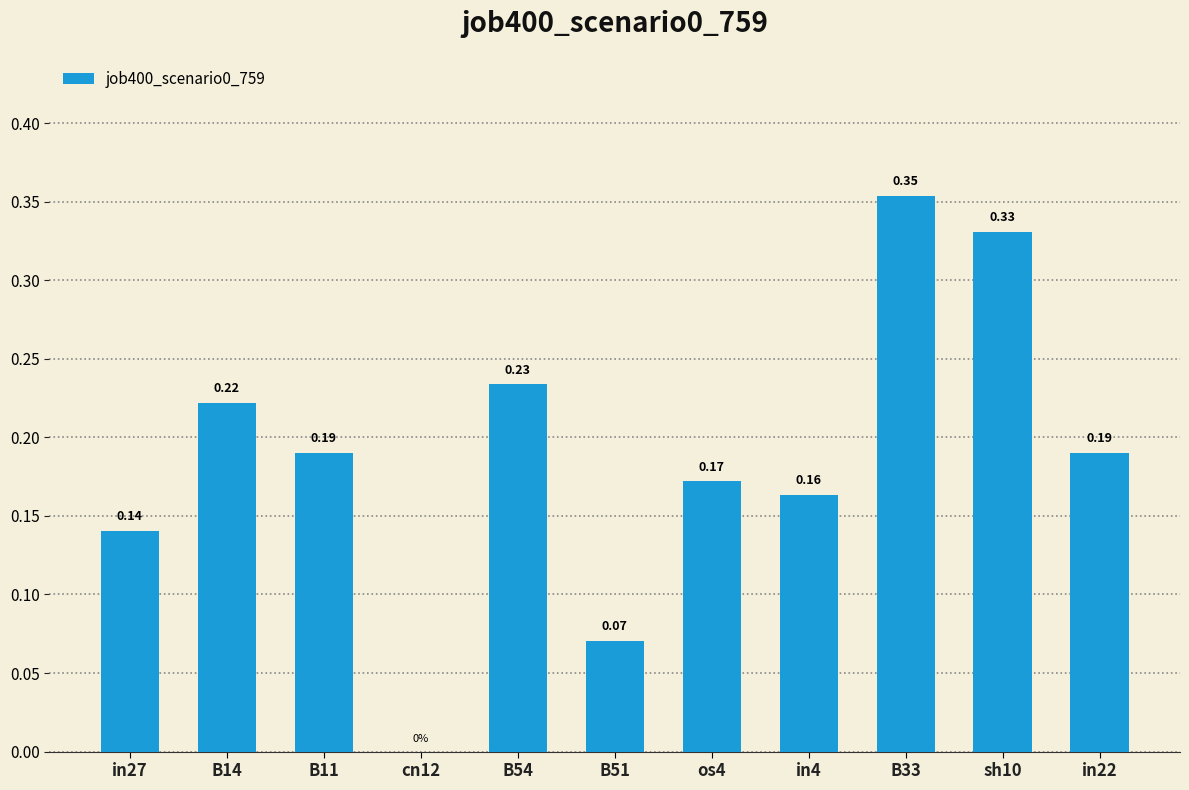

What is the change in value from in27 to sh10?

+0.2